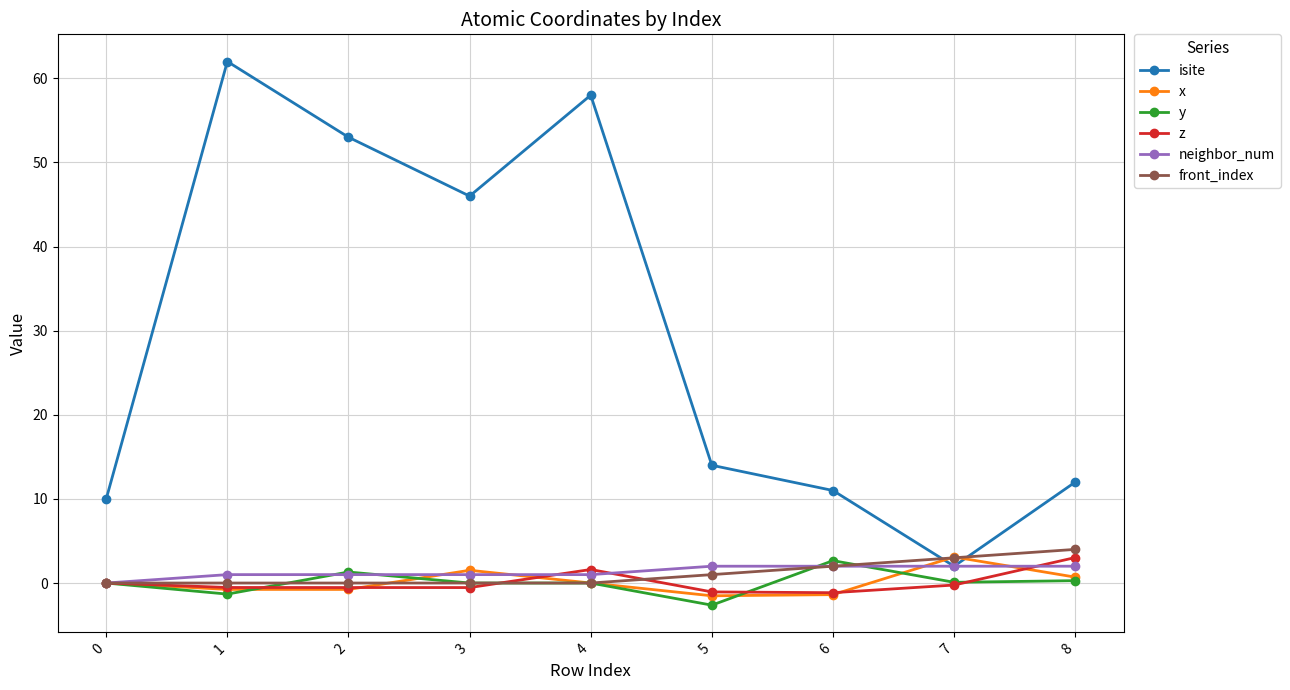

Which series has the largest total across all categories?

isite